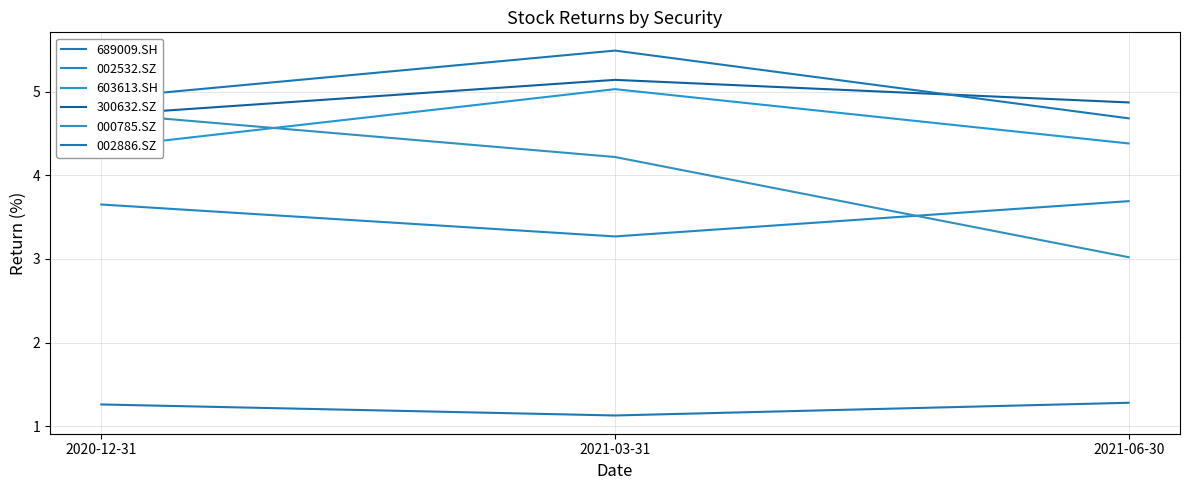

The value of 689009.SH at 2021-03-31 is 1.1. True or false?

True